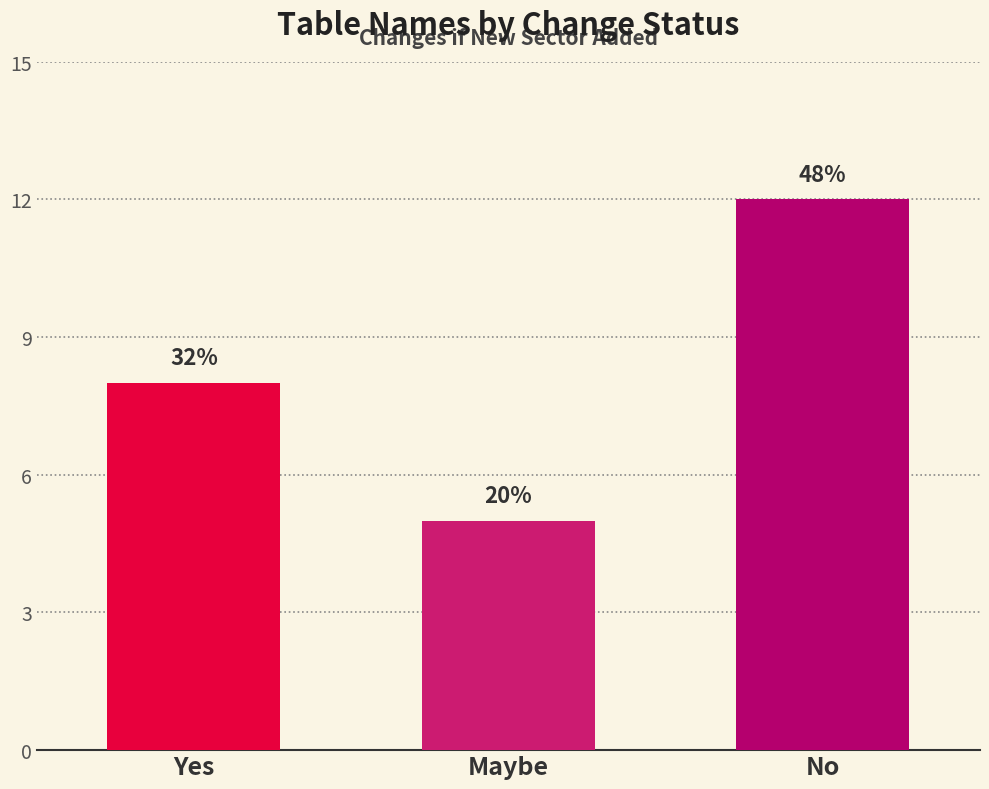

Reading left to right, what are all the values shown in this chart?

8	5	12